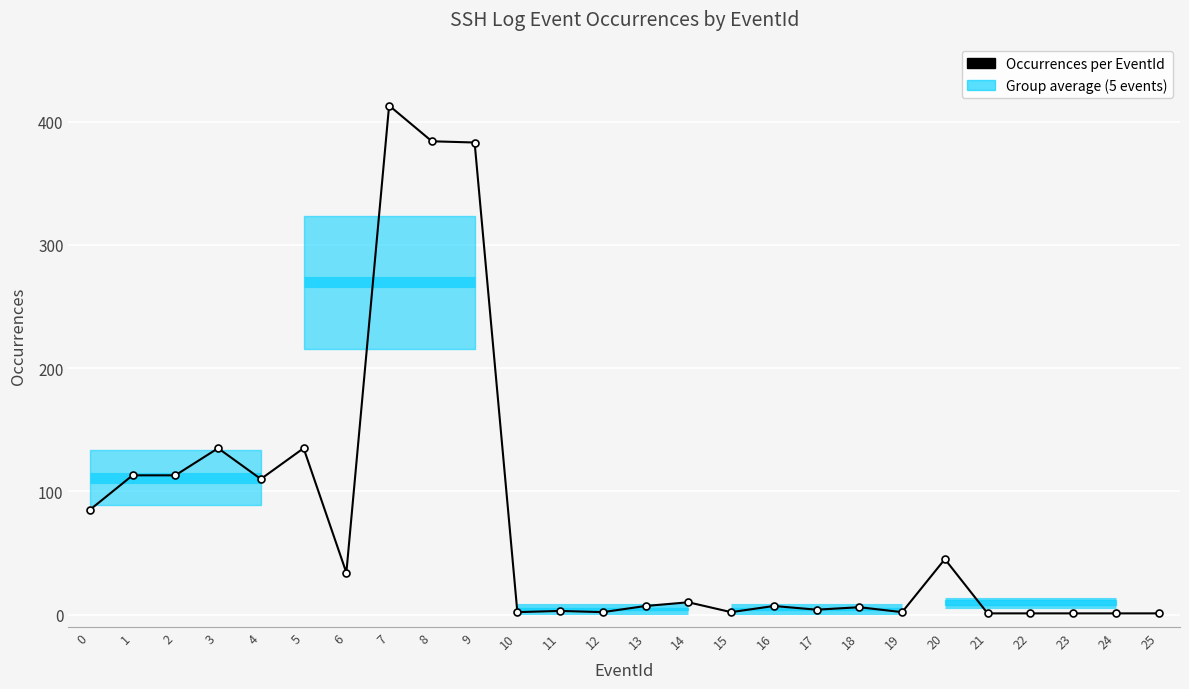

What is the maximum value shown in the chart?

413